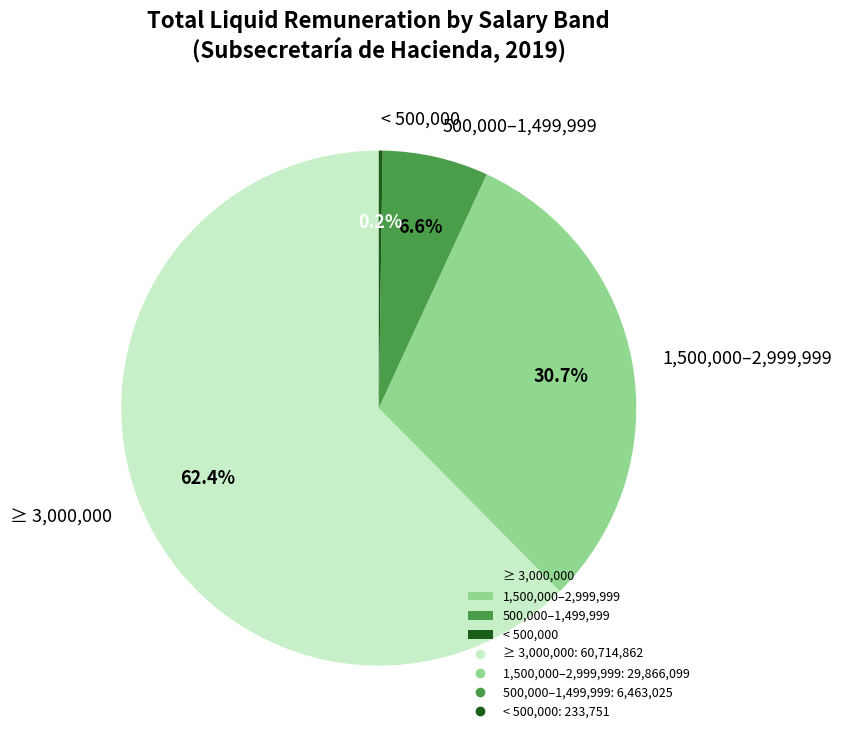

To the nearest percent, what is the average slice percentage?

25%